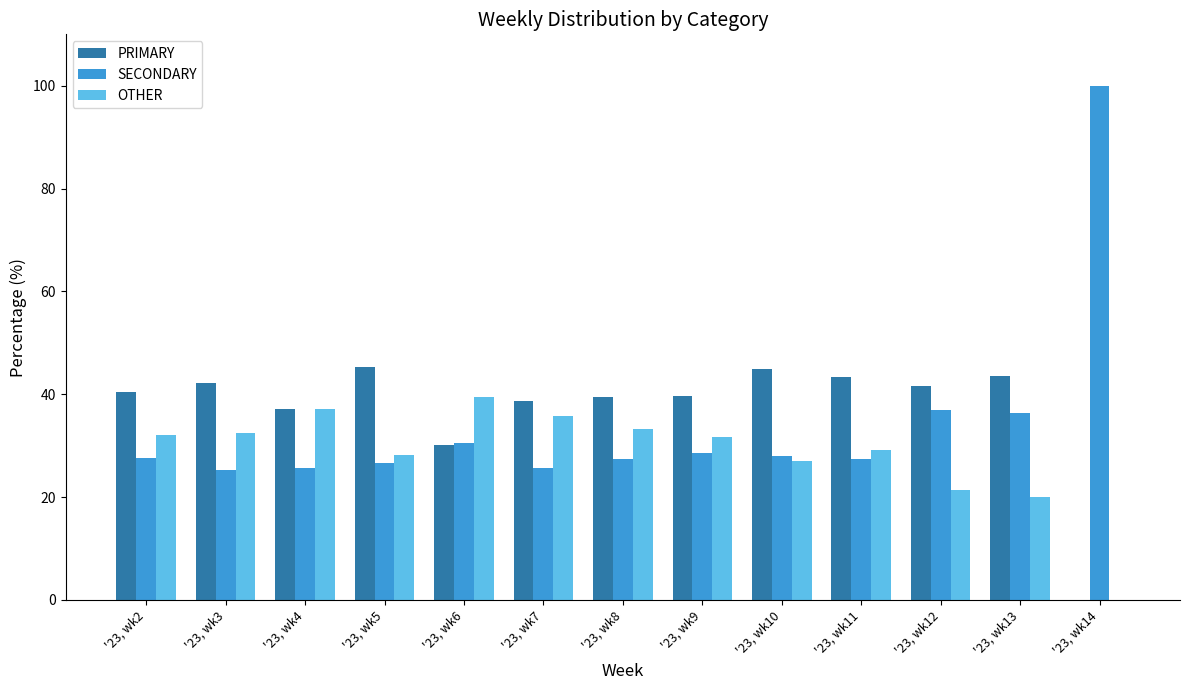

Is the value of SECONDARY at '23, wk8 greater than the value of PRIMARY at '23, wk6?

No